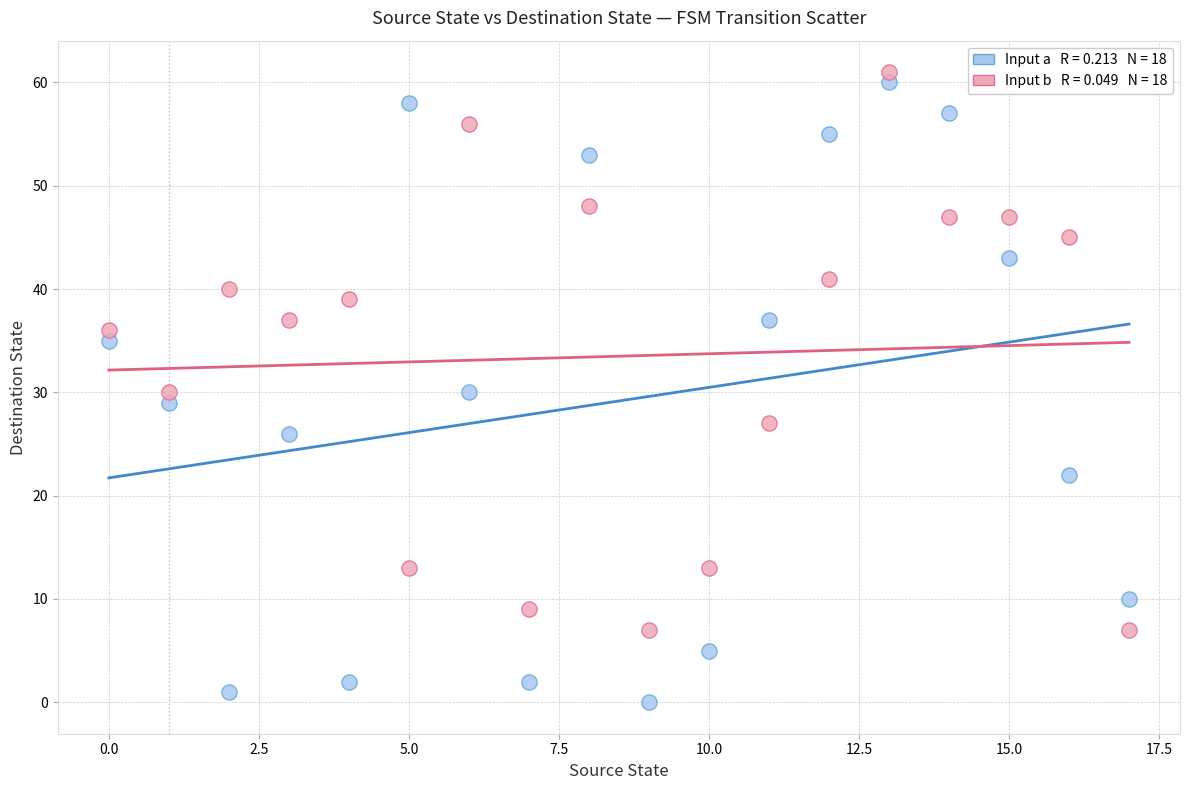

Across all data points, what is the range of Y values (max minus min)?

61